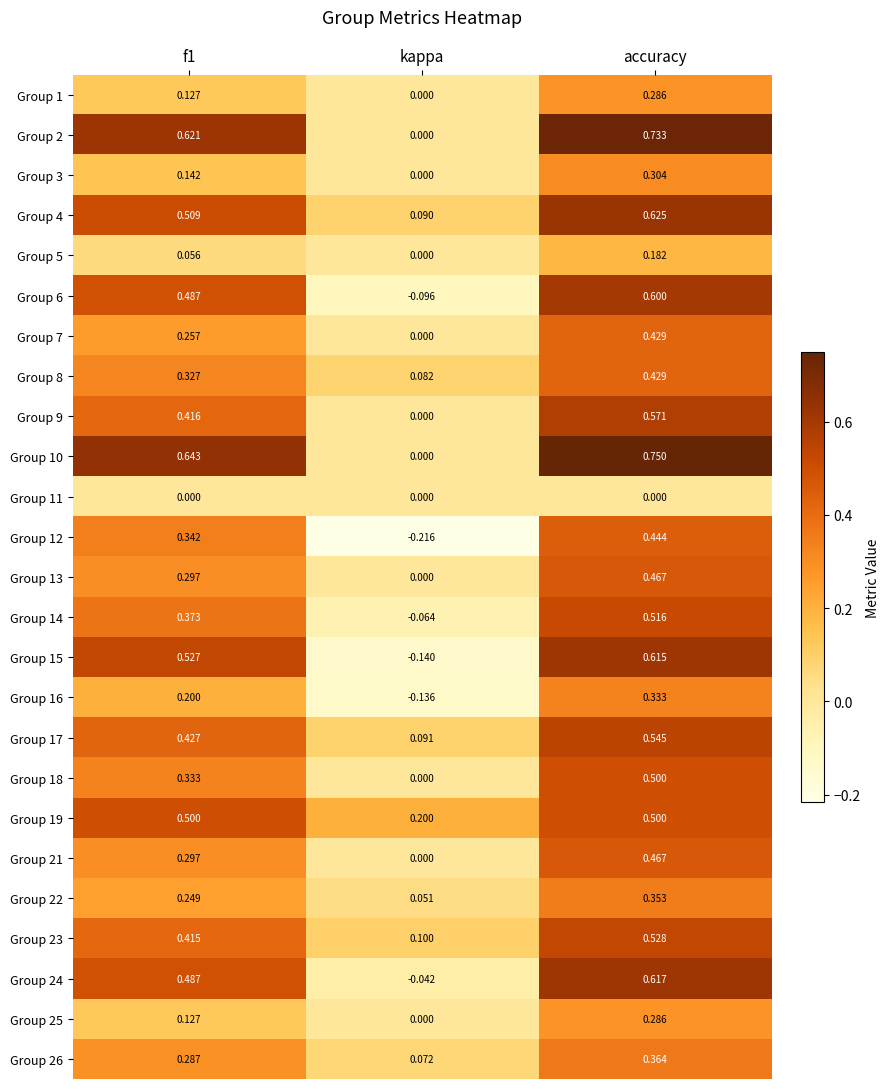

Where is Group 2 nearest to the value 0?

kappa